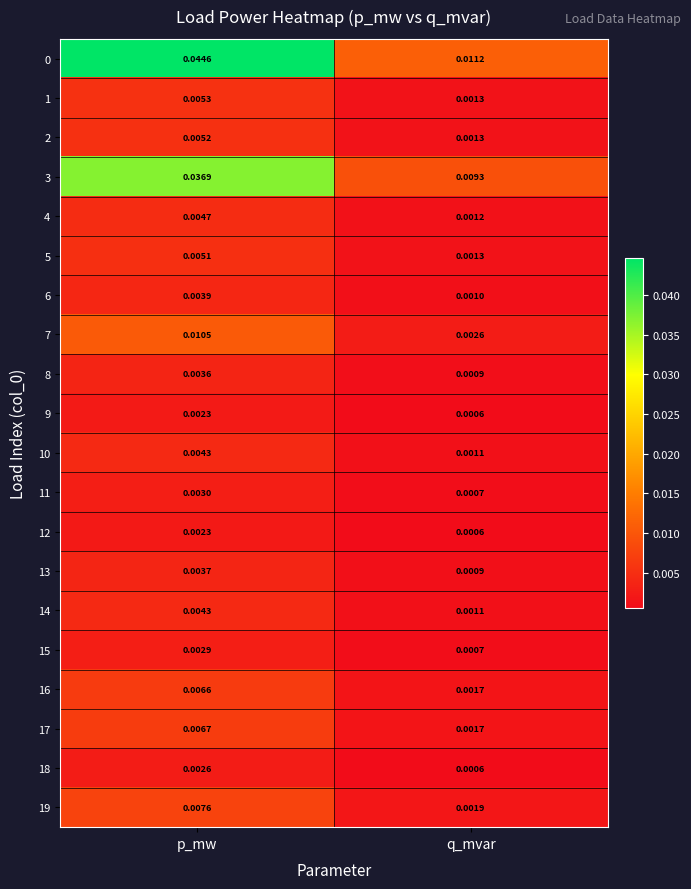

Rank the categories by 9 value from lowest to highest.

q_mvar, p_mw